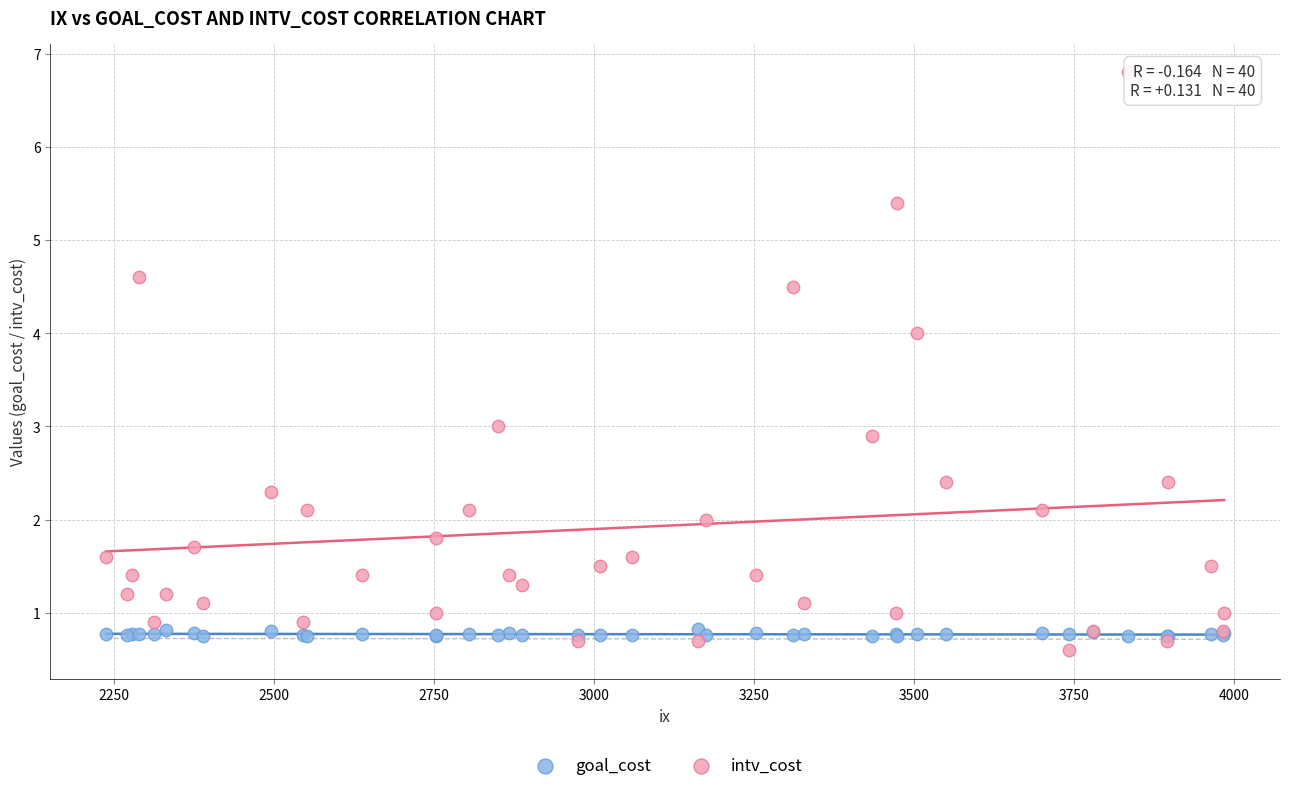

In the goal_cost series, what Y value is closest to 0?

0.8